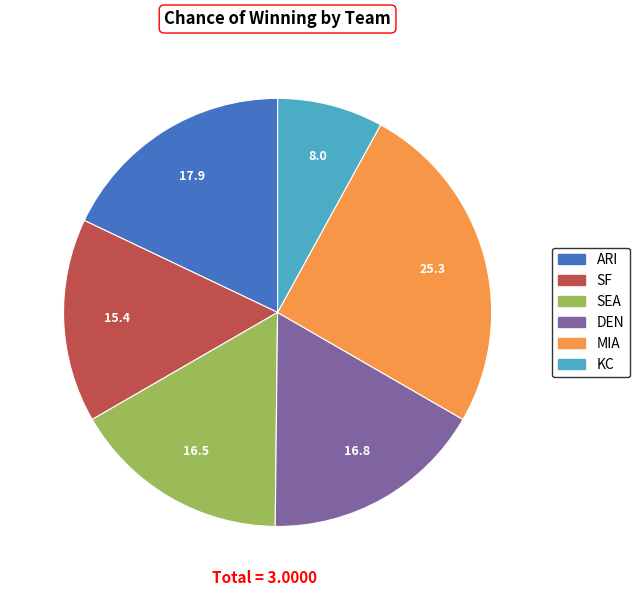

What is the largest slice in the pie chart?

MIA